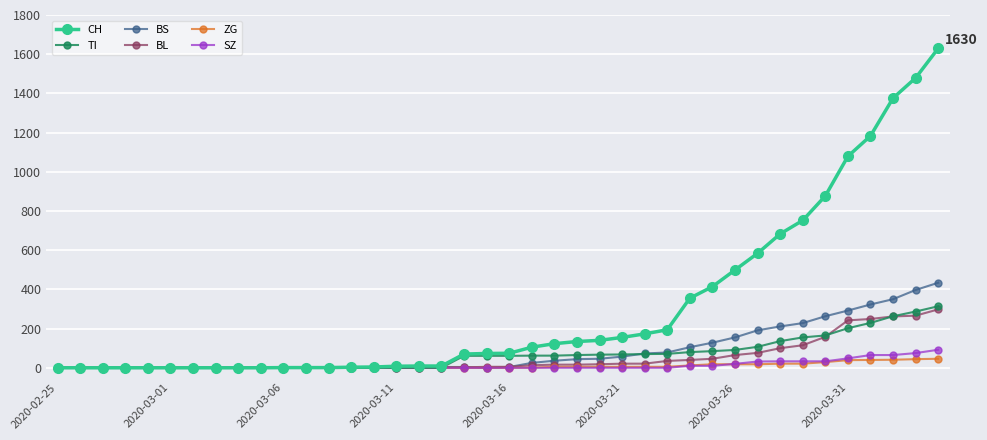

Which series has the largest range (max minus min)?

CH